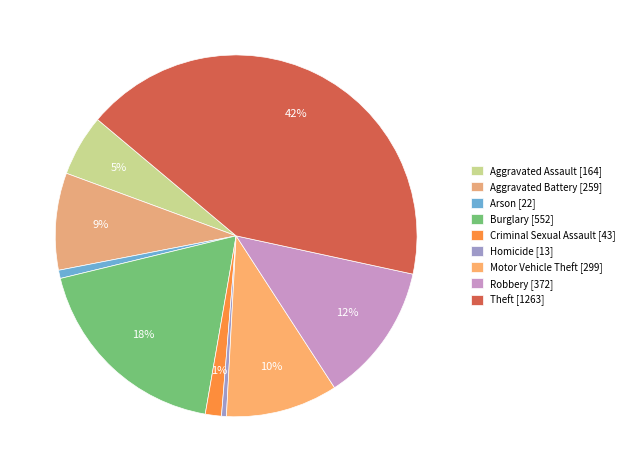

What portion of the pie excludes Arson?

99.3%